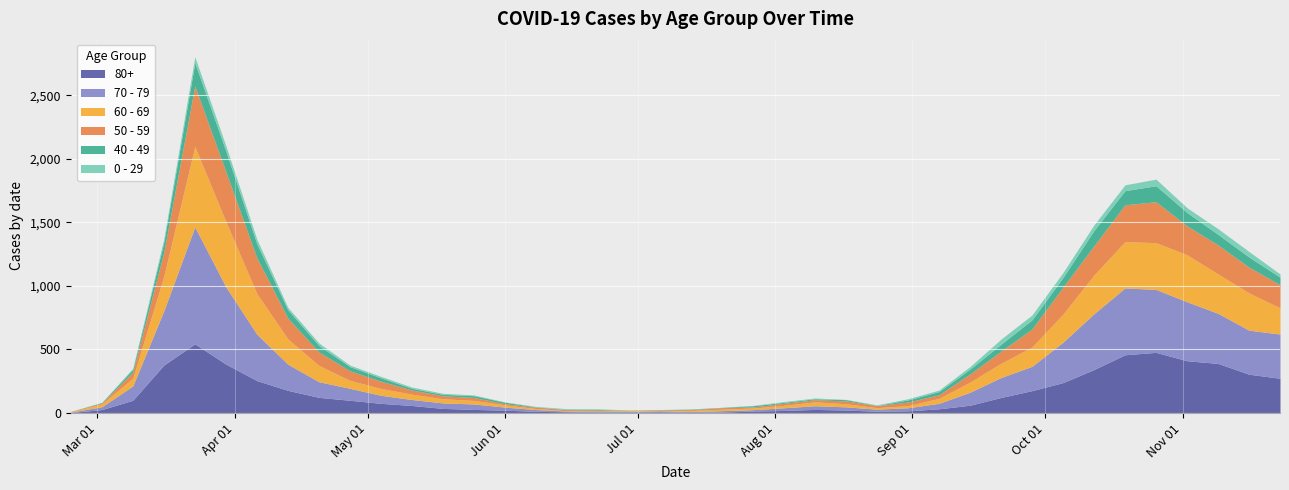

At which label is 60 - 69 closest to 318?

2020-04-06